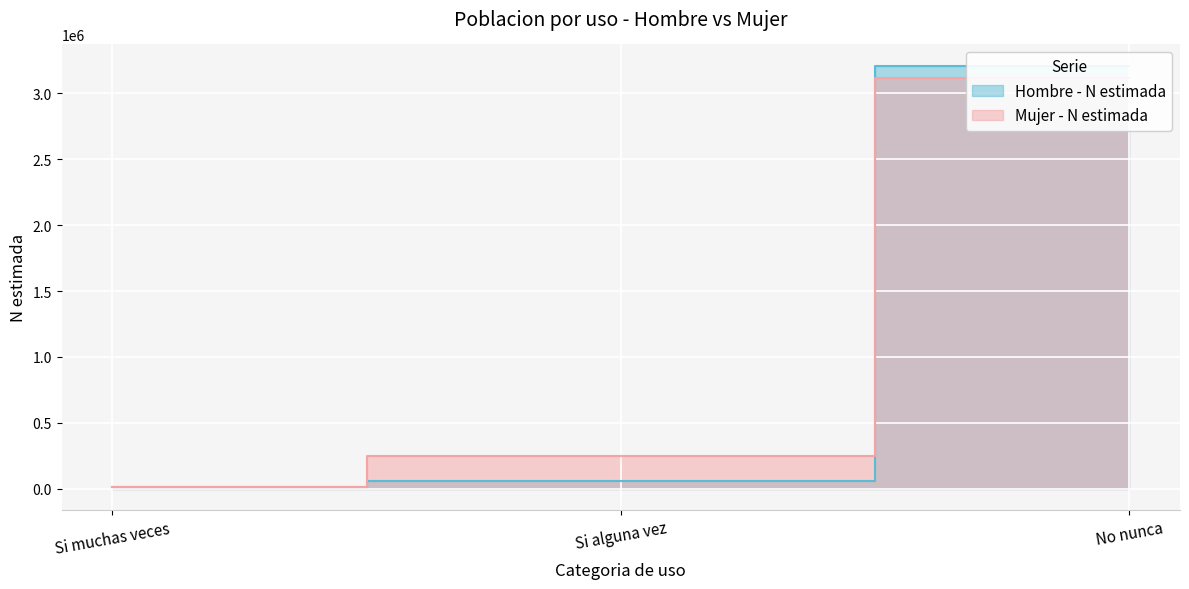

What is the value of the Mujer - N estimada point at the 2nd from the left?

251449